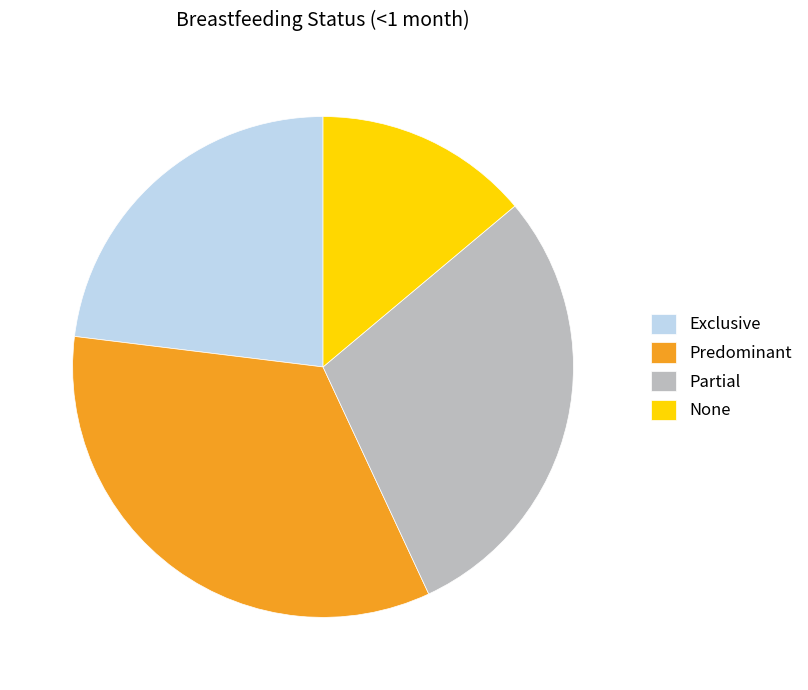

Rank the categories by value from highest to lowest.

Predominant, Partial, Exclusive, None